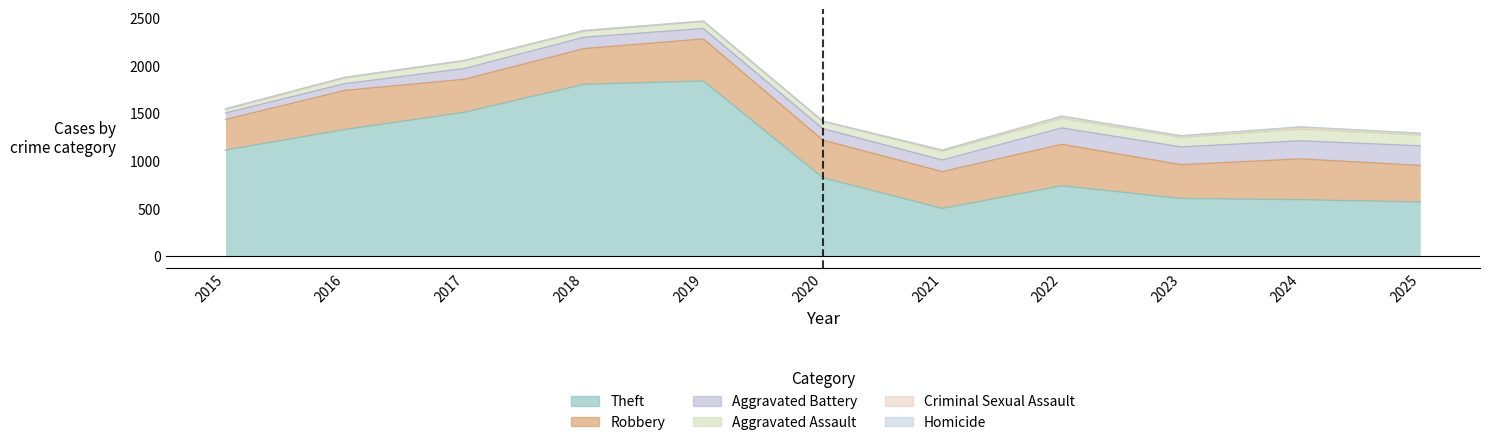

What are all the series names shown in the legend?

Theft, Robbery, Aggravated Battery, Aggravated Assault, Criminal Sexual Assault, Homicide